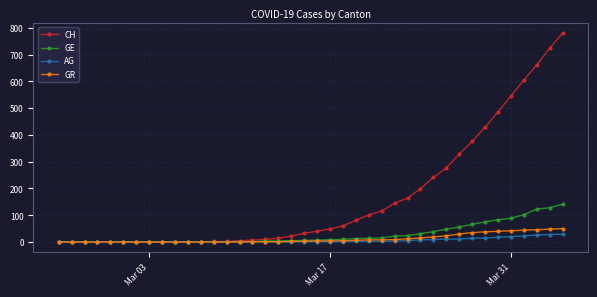

Which series has the widest spread of values?

CH